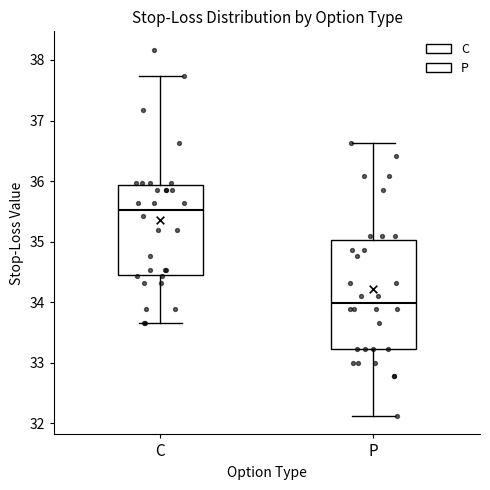

Which box is the tallest, from its lower edge to its upper edge?

P